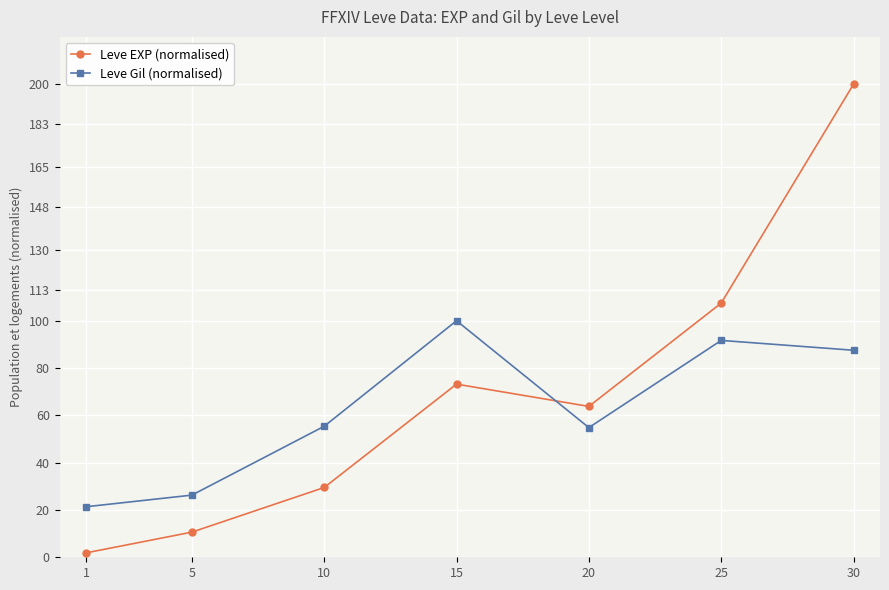

Which label corresponds to the smallest value in the chart?

1